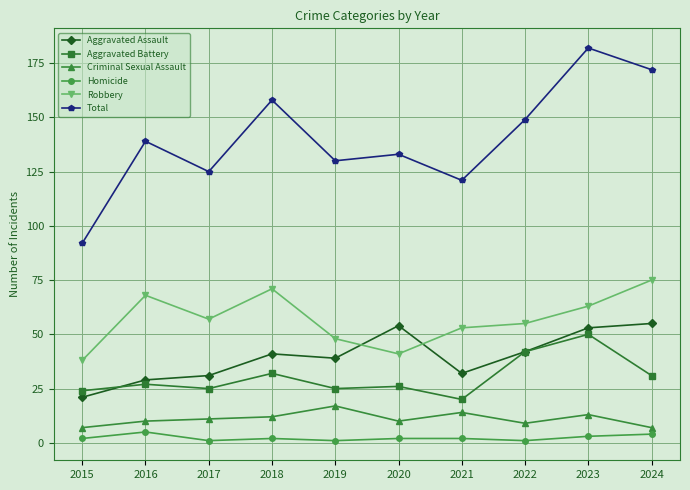

True or false: Aggravated Assault has more than 2 interior local peaks.

False